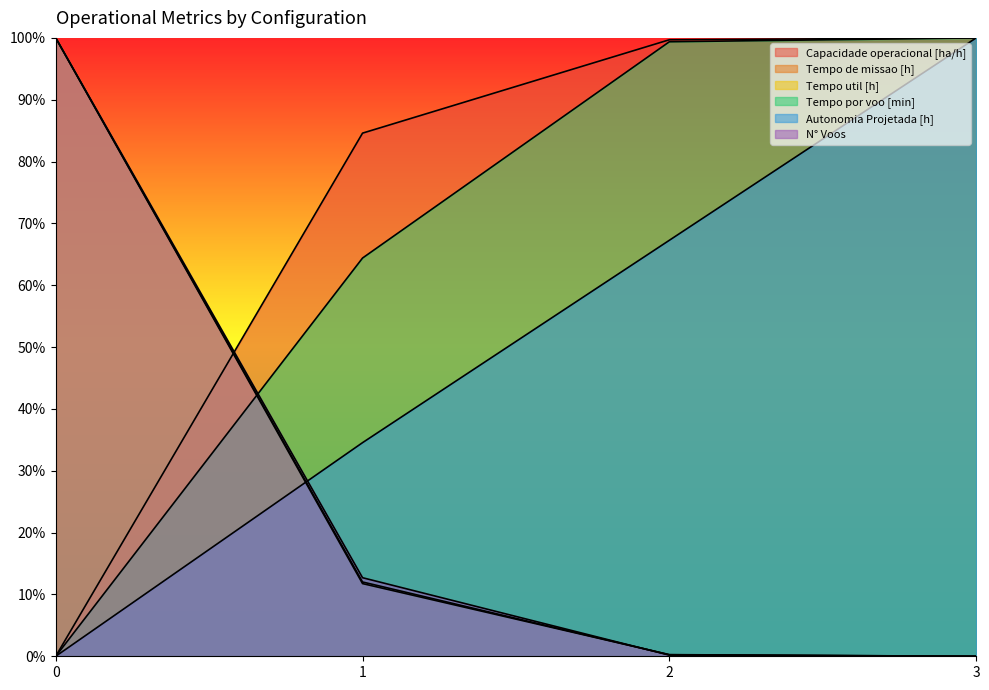

True or false: Capacidade operacional [ha/h] and Autonomia Projetada [h] intersect in this chart.

False